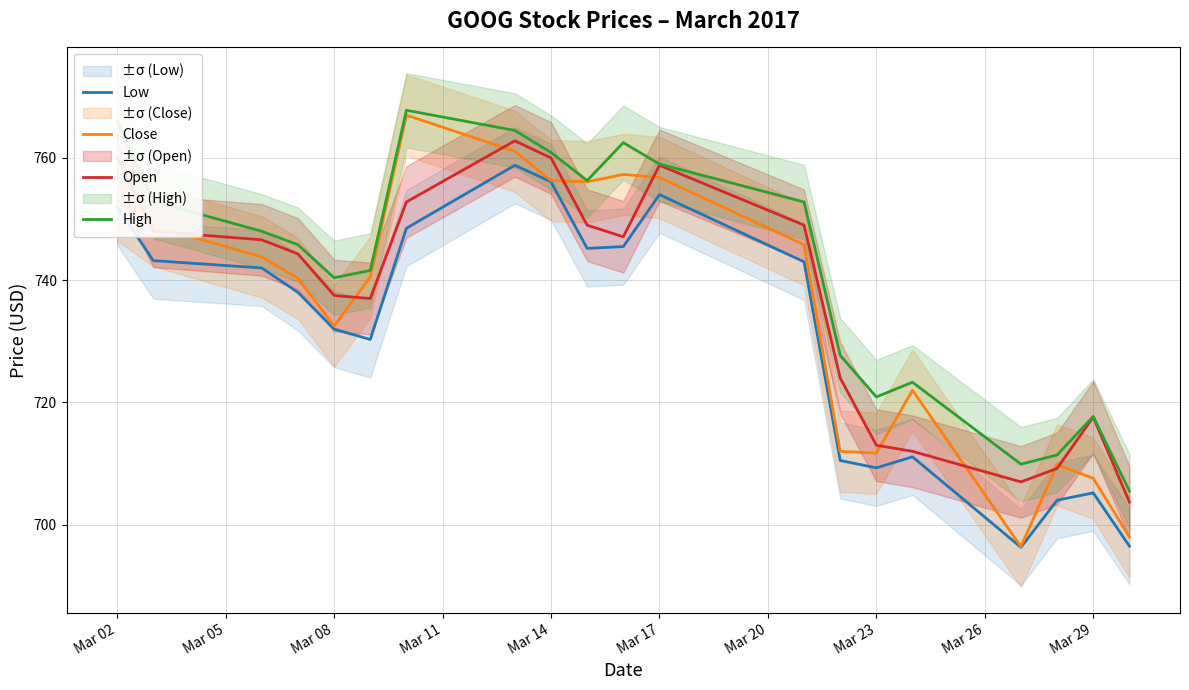

What value does the Open series have at Mar 29?

717.6